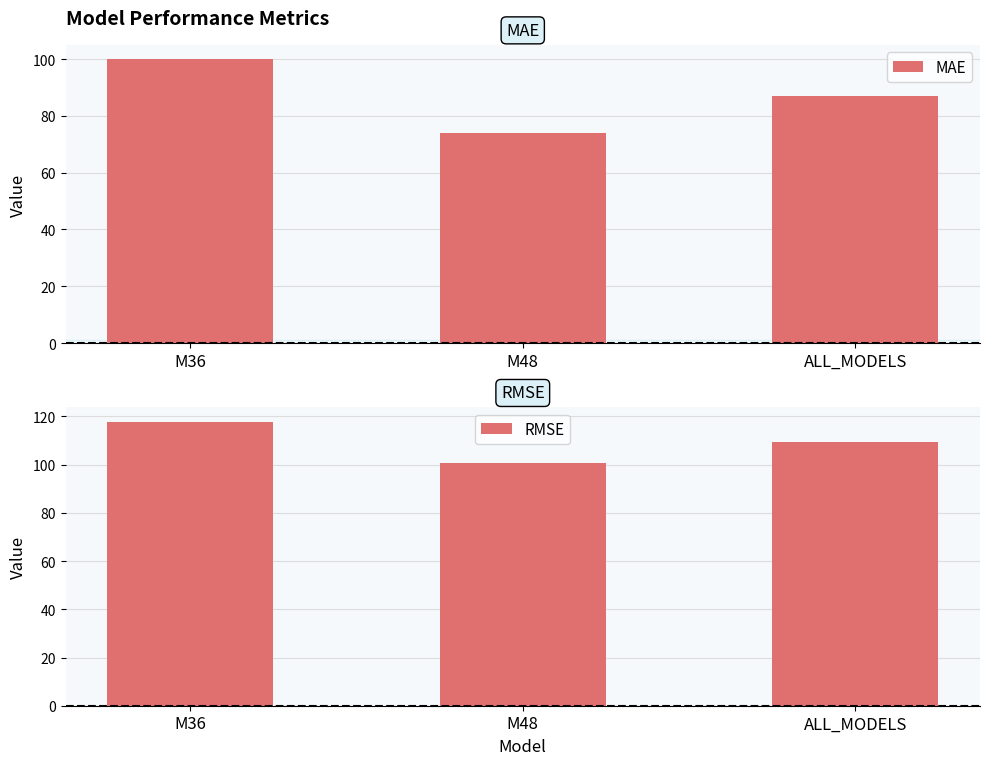

What is the value of the MAE bar at the 1st from the left?

100.0